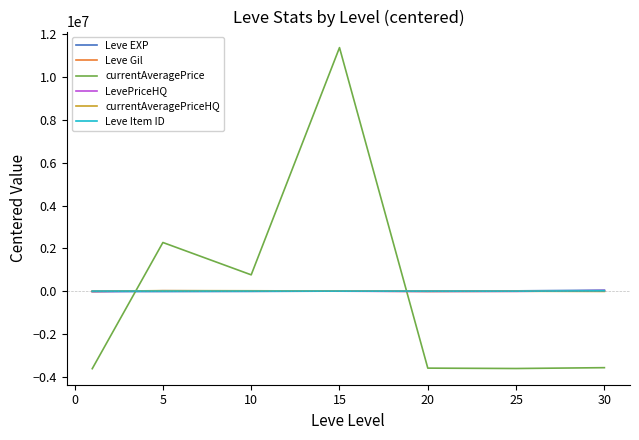

What is the smallest value displayed?

-3622484.0